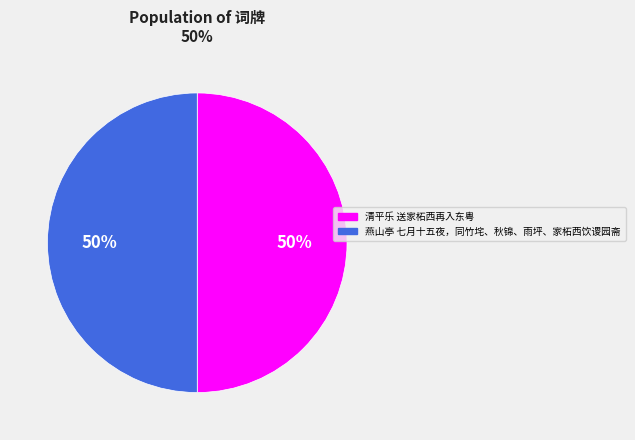

What is the ratio of the value at 清平乐 送家柘西再入东粤 to the value at 燕山亭 七月十五夜，同竹垞、秋锦、雨坪、家柘西饮谡园斋?

1.0